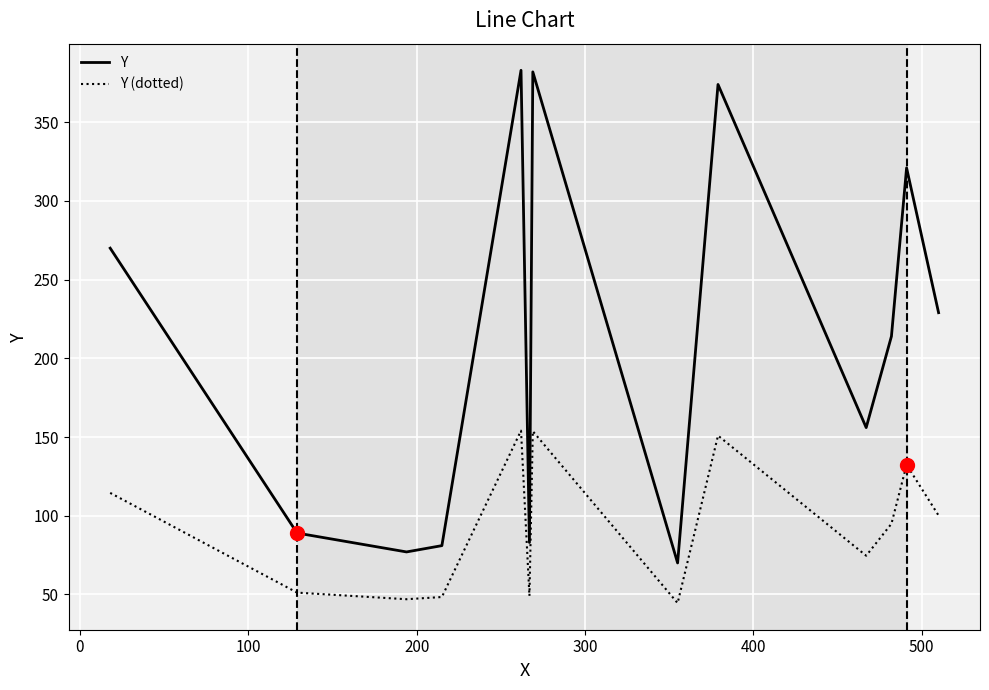

List the series in order of their overall mean, highest first.

Y, Y (dotted)